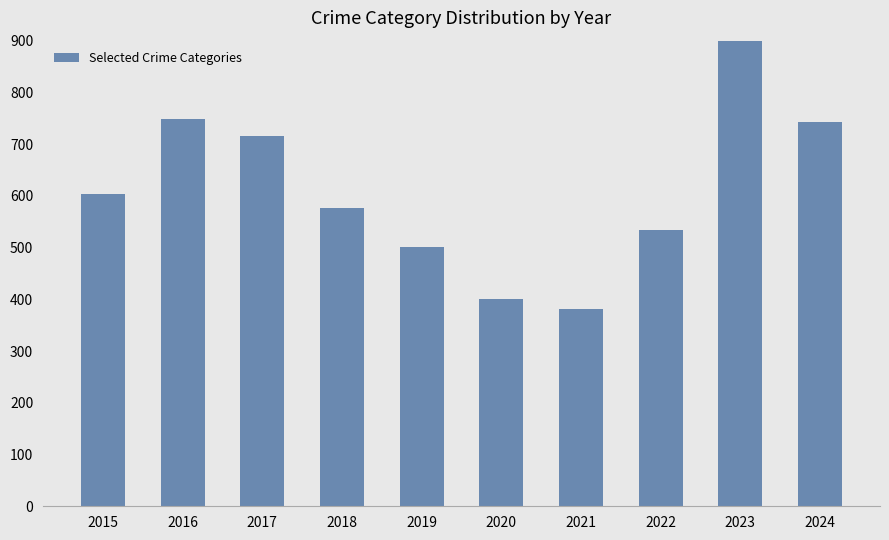

Read the value at 2017.

716